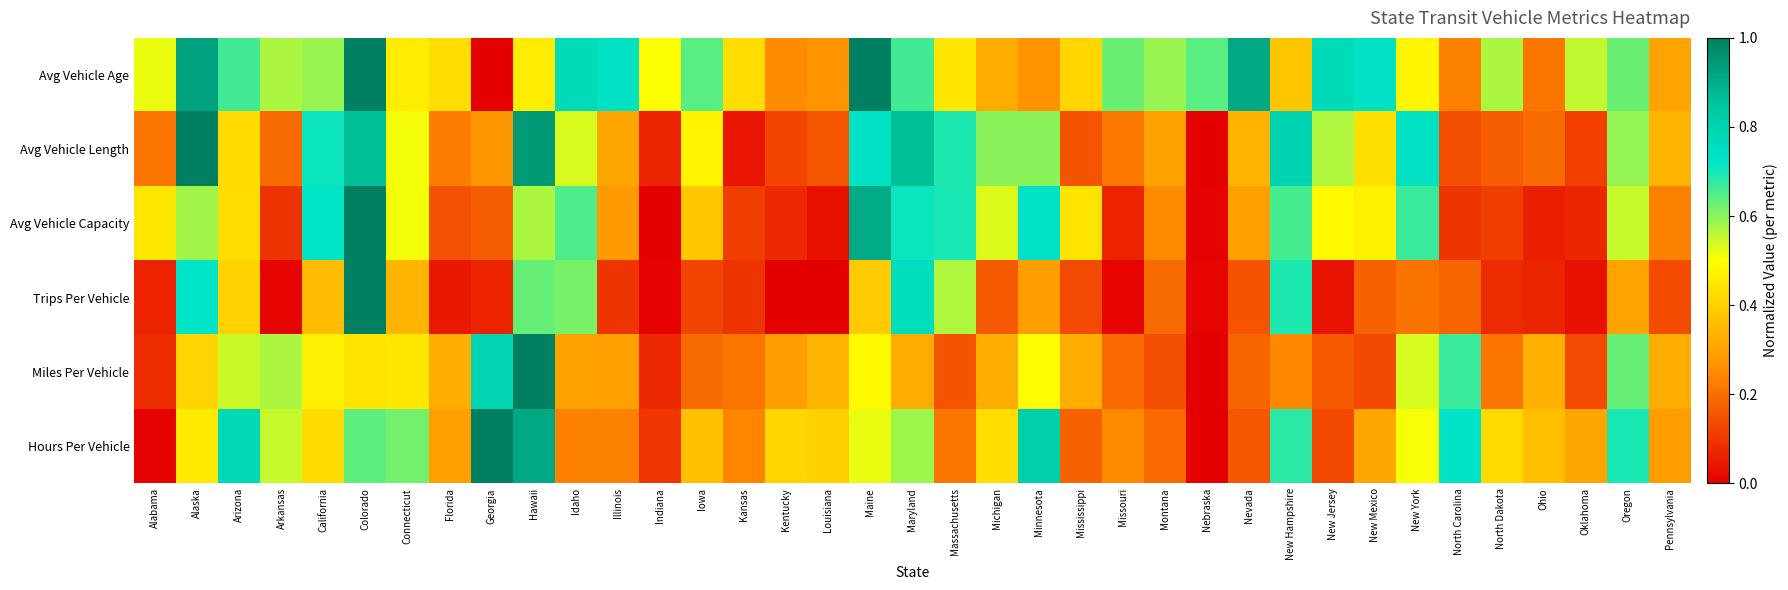

At how many categories does at least one series exceed 0?

37